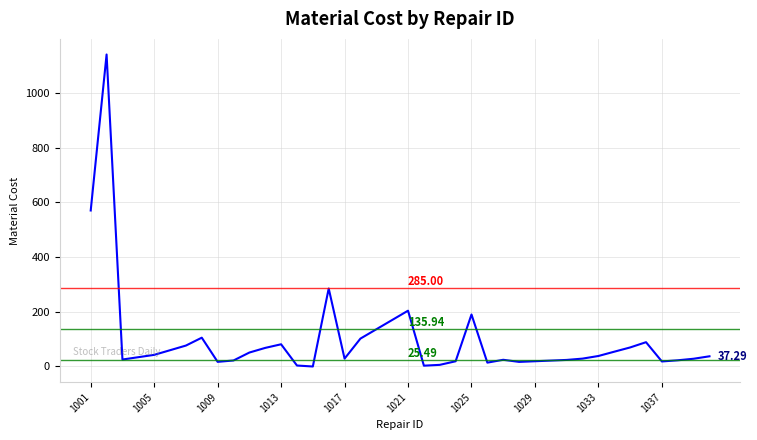

What is the difference between the maximum and minimum values?

1140.0